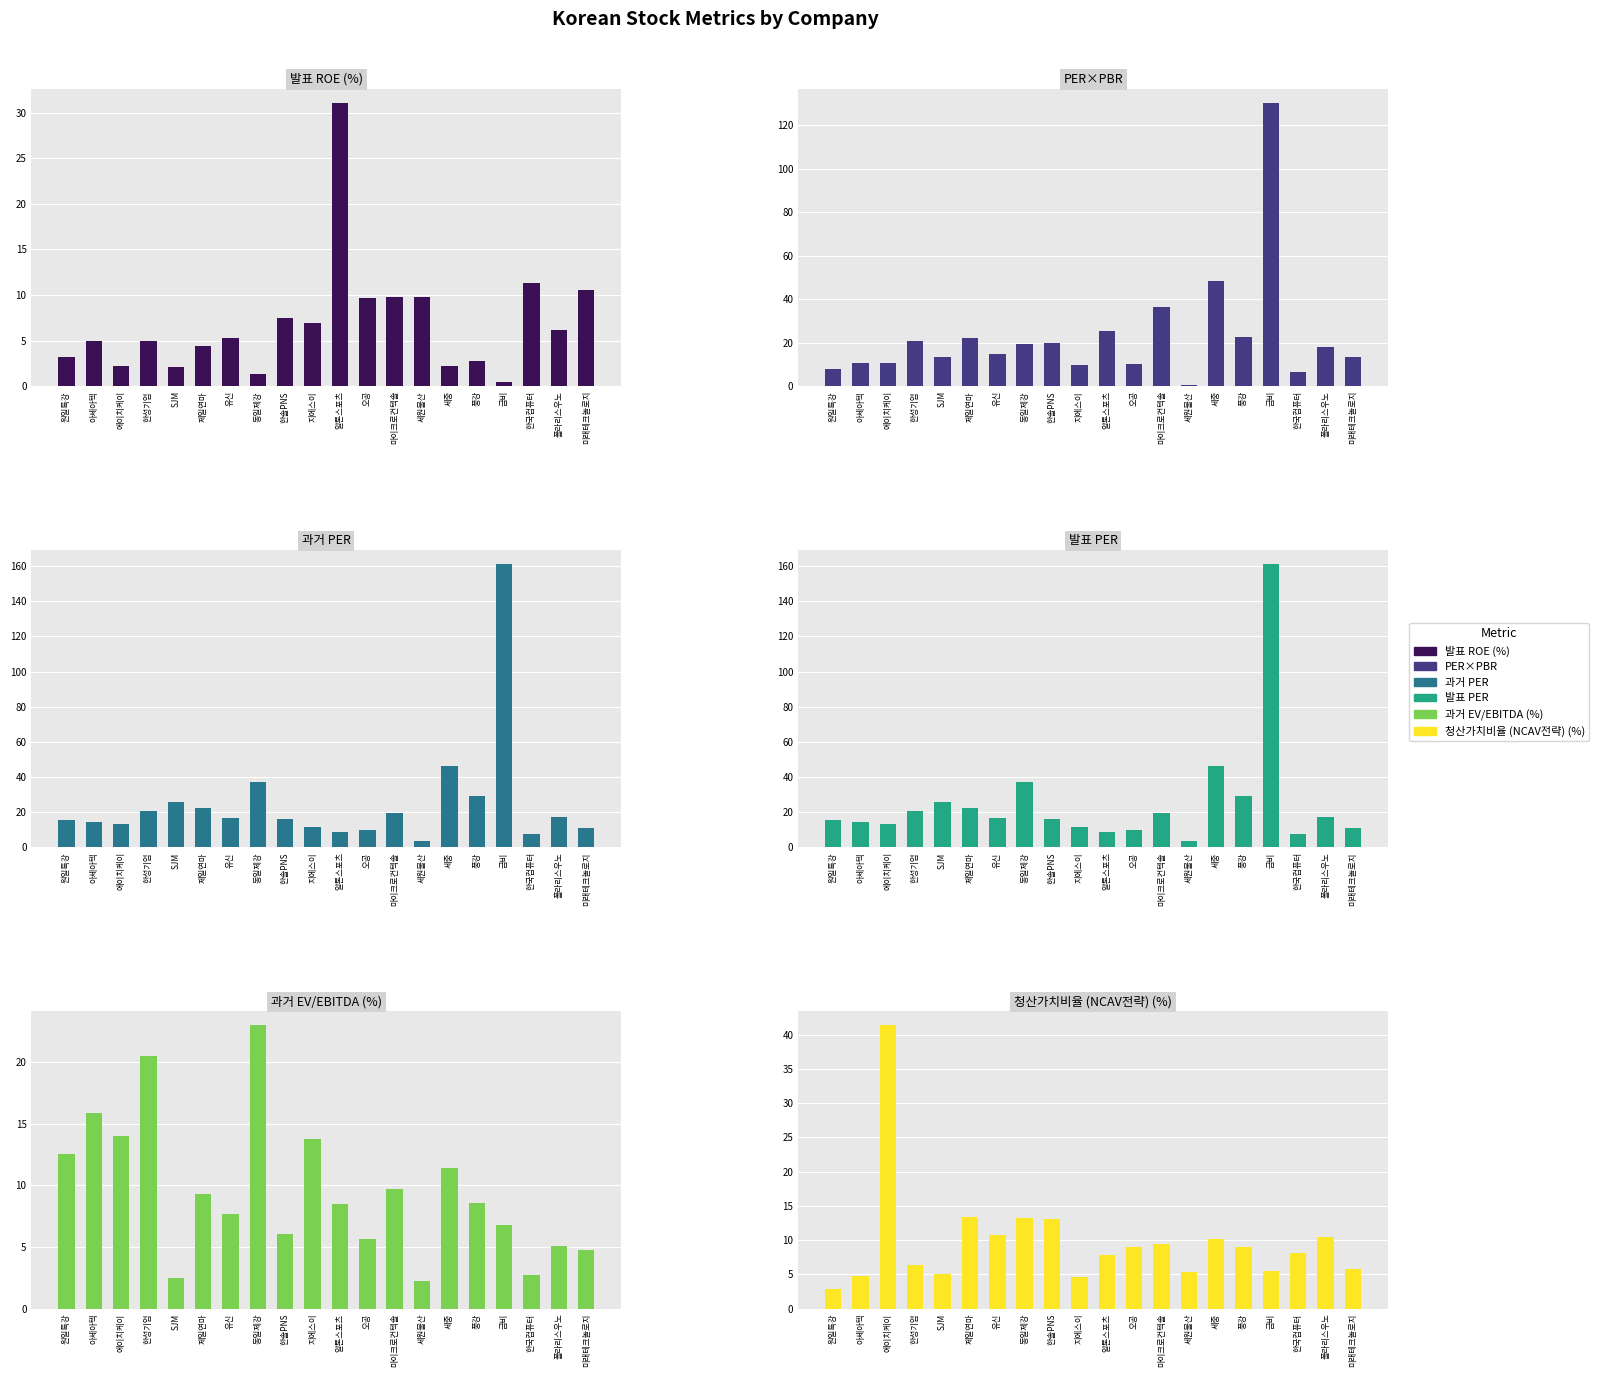

Rank the series at 미래테크놀로지 from lowest to highest value.

과거 EV/EBITDA (%), 청산가치비율 (NCAV전략) (%), 발표 ROE (%), 과거 PER, 발표 PER, PER×PBR